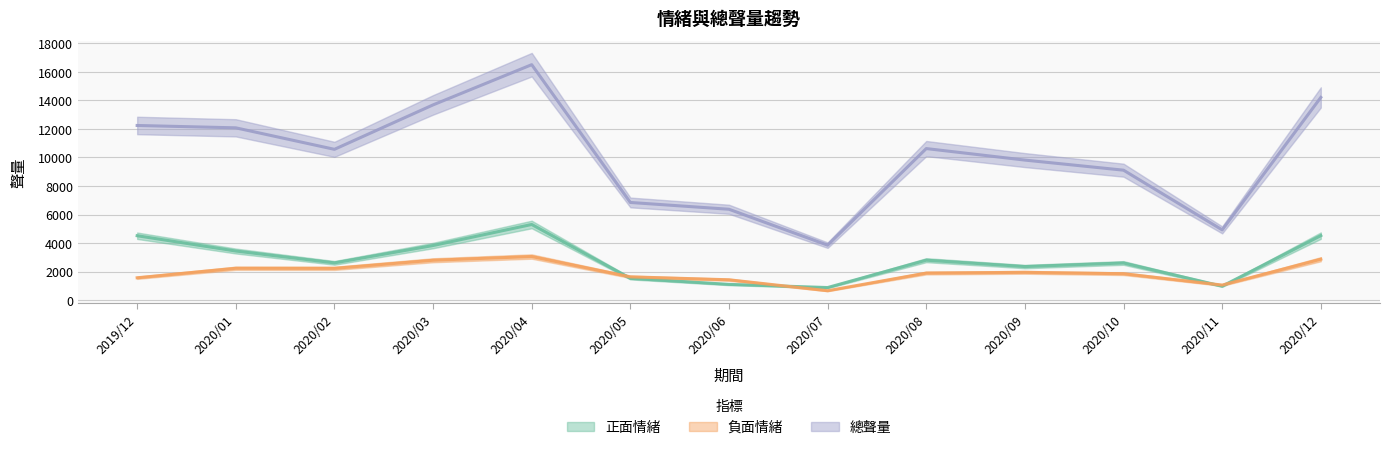

What value does the 正面情緒 series have at 2019/12, to the nearest 100?

4500